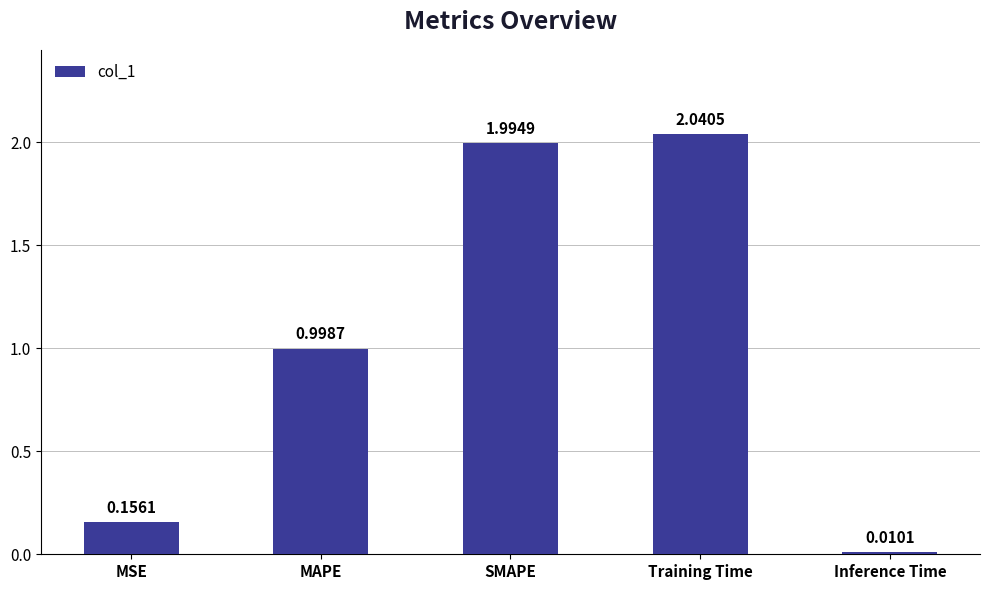

What is the label of the 5th bar from the left?

Inference Time